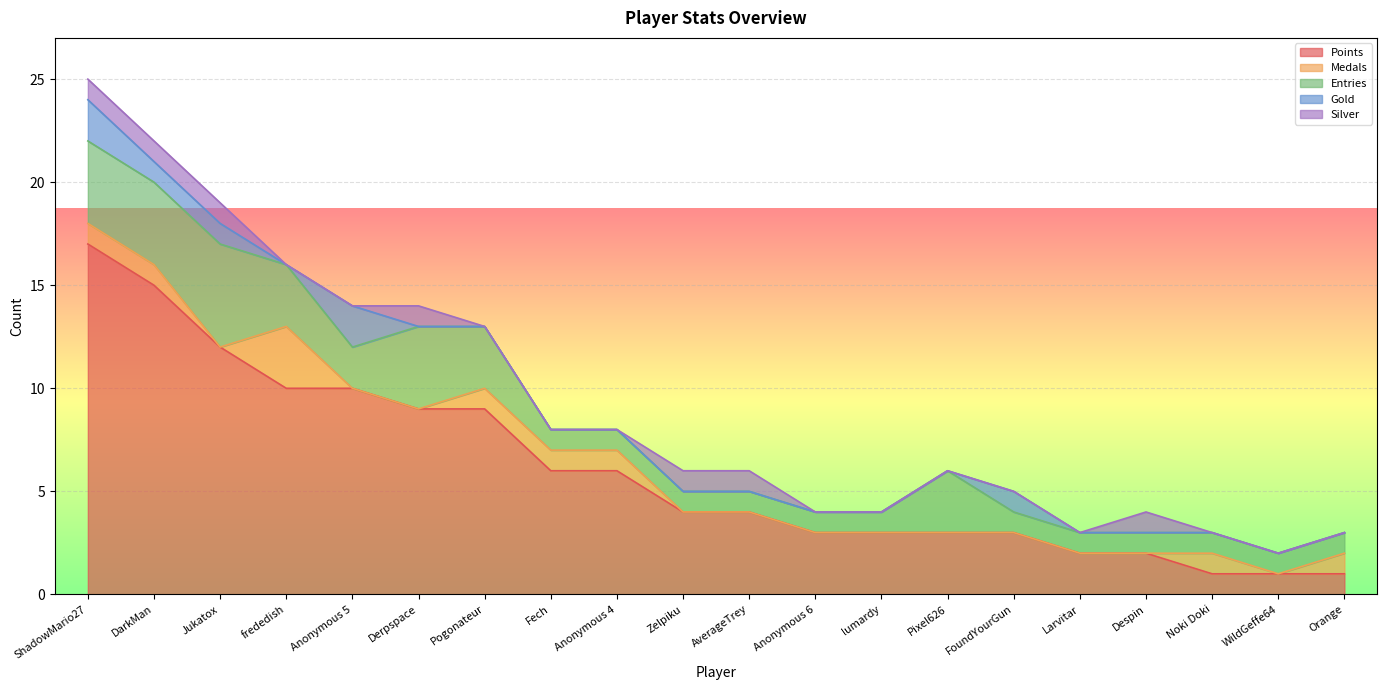

What is the value of the Points point at the 14th from the left?

3